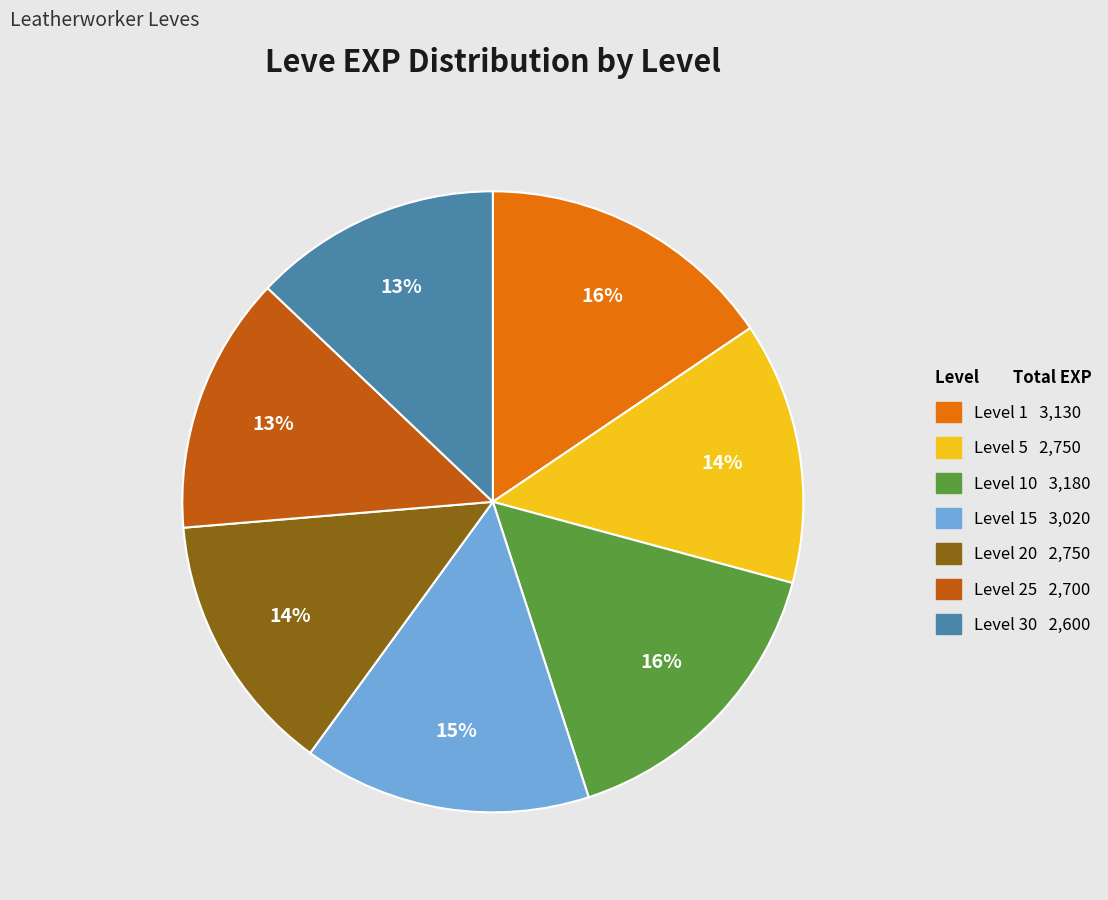

Is there a majority slice in this chart?

No